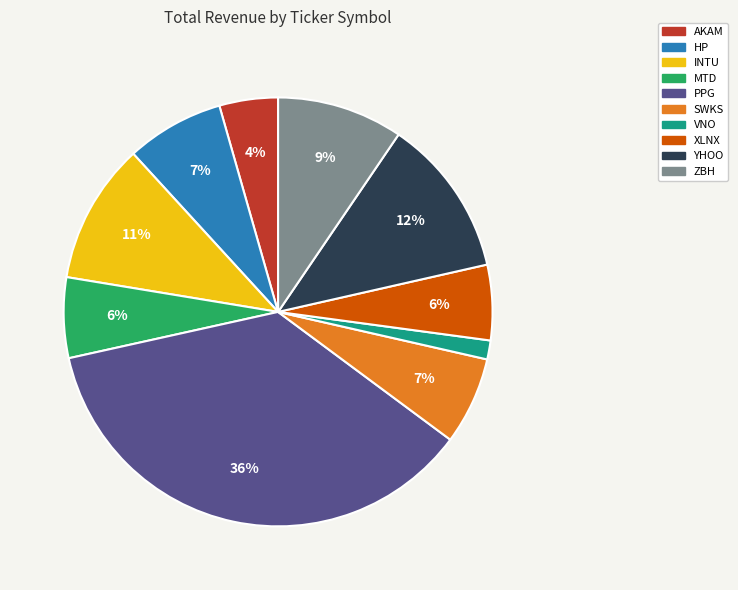

To the nearest percent, what is the difference between the HP and AKAM slice percentages?

3%